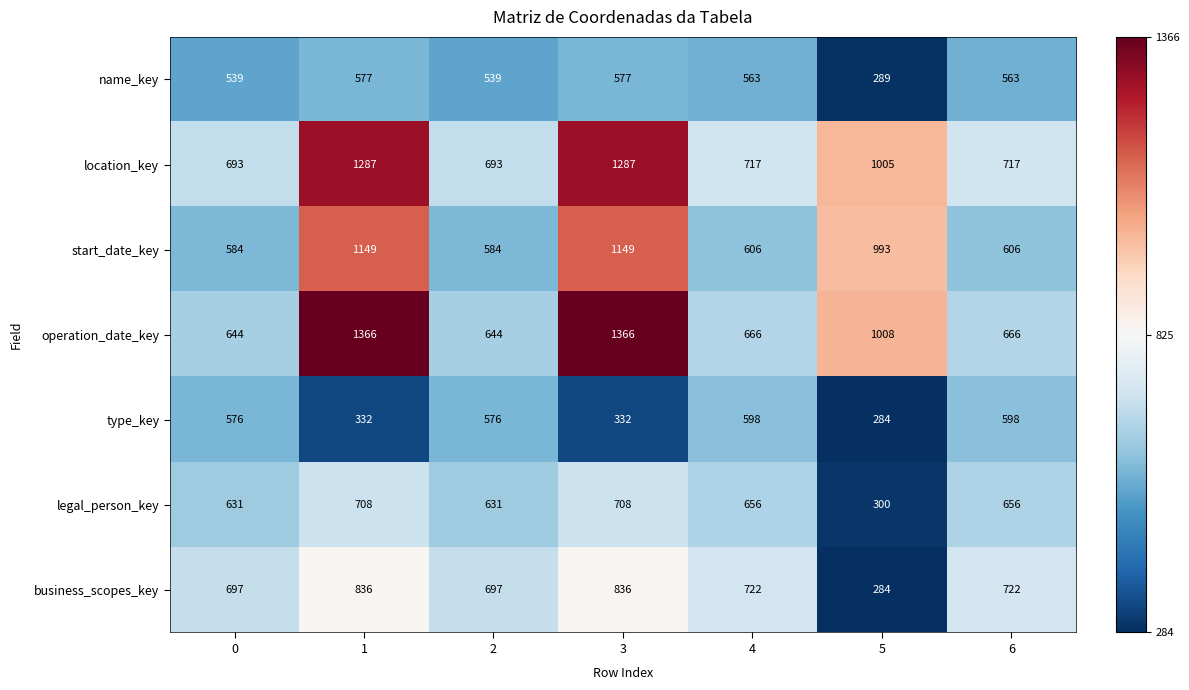

What is the total value across all series at 3?

6255